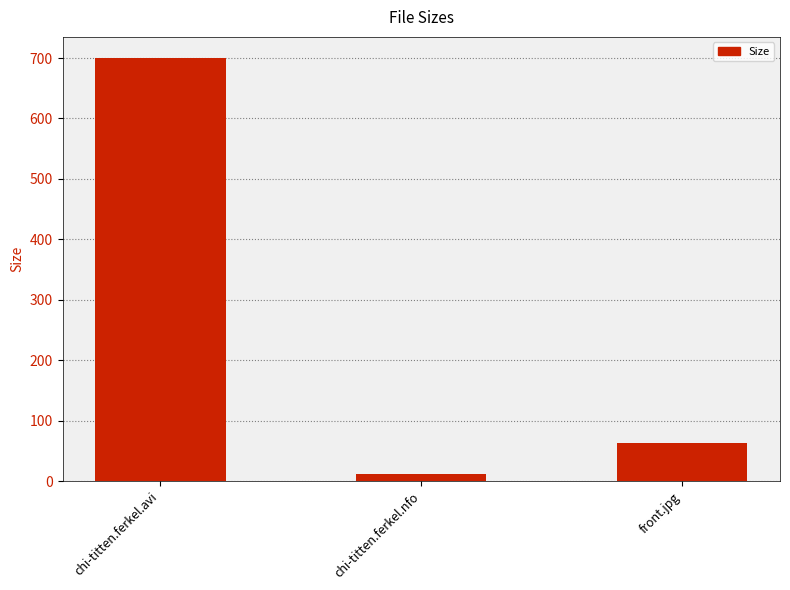

The chart shows a value of 933.4 at chi-titten.ferkel.avi. True or false?

False